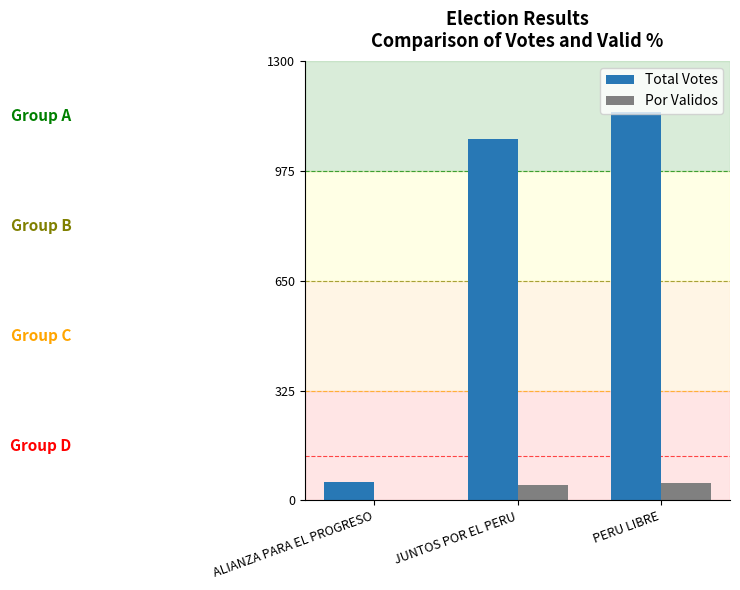

Which series has the largest total across all categories?

Total Votes